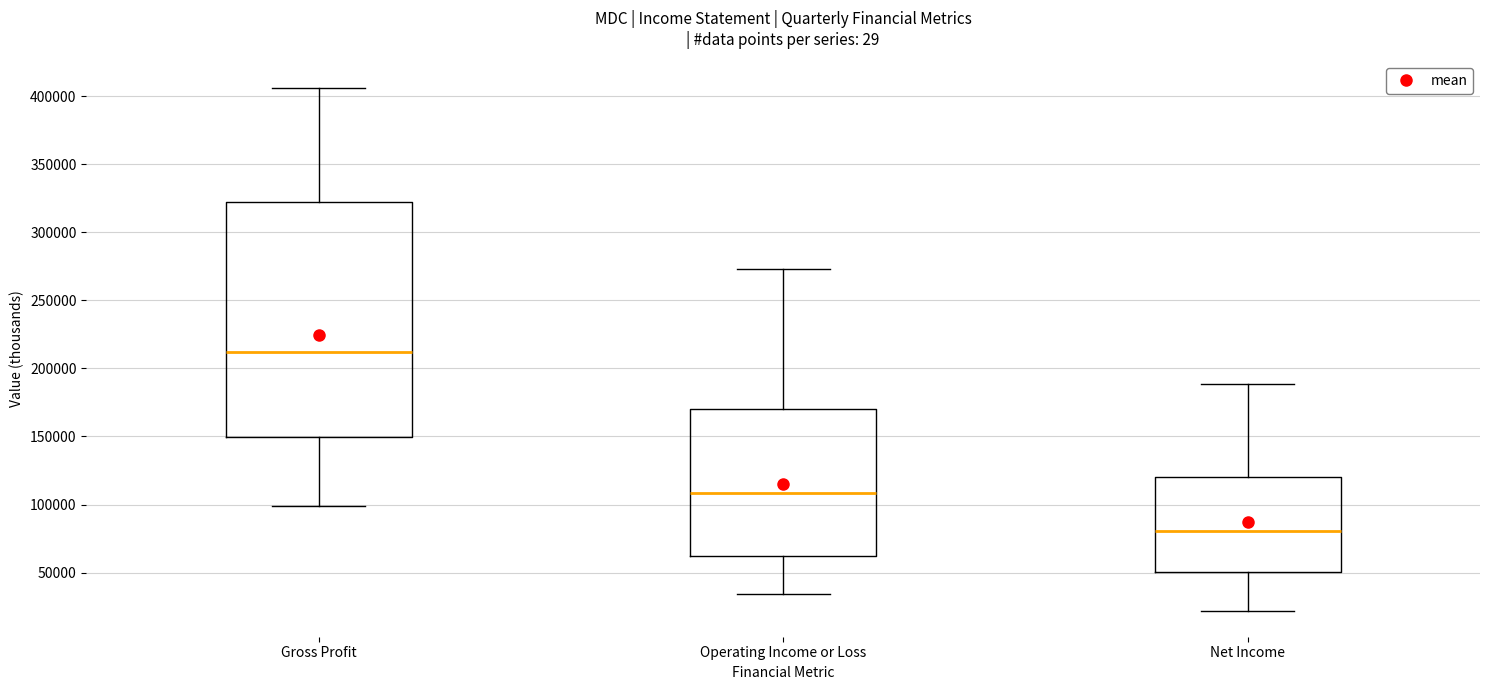

Which box is the tallest, from its lower edge to its upper edge?

Gross Profit